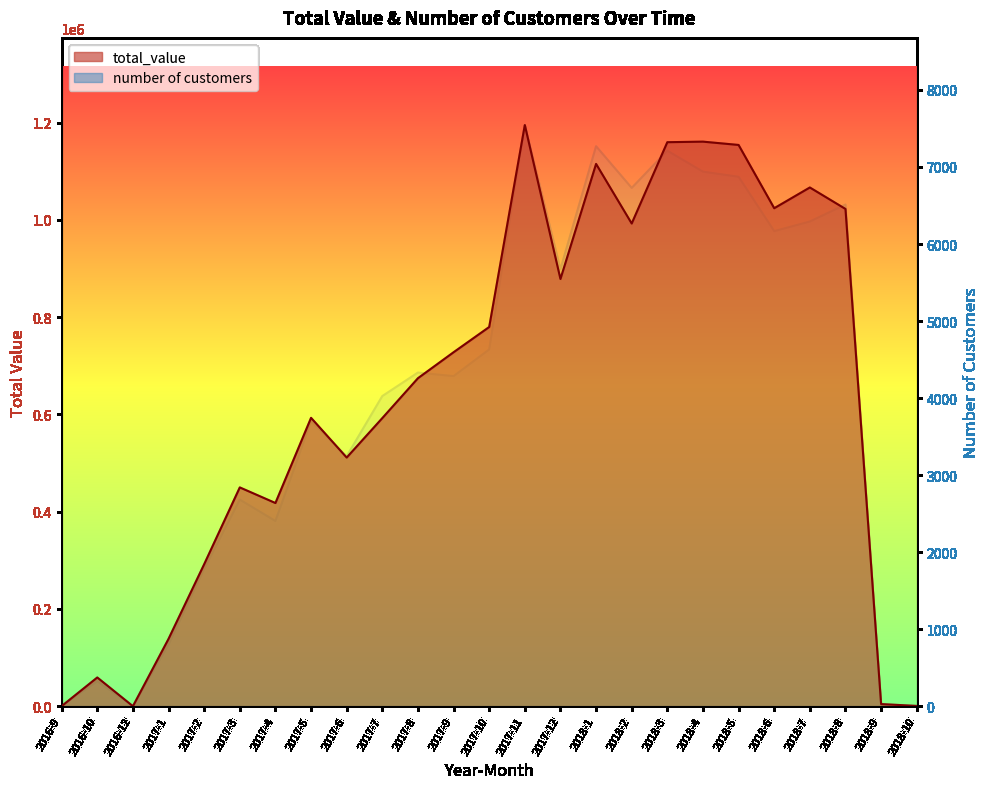

Rank the series by their average value, from highest to lowest.

total_value, number of customers